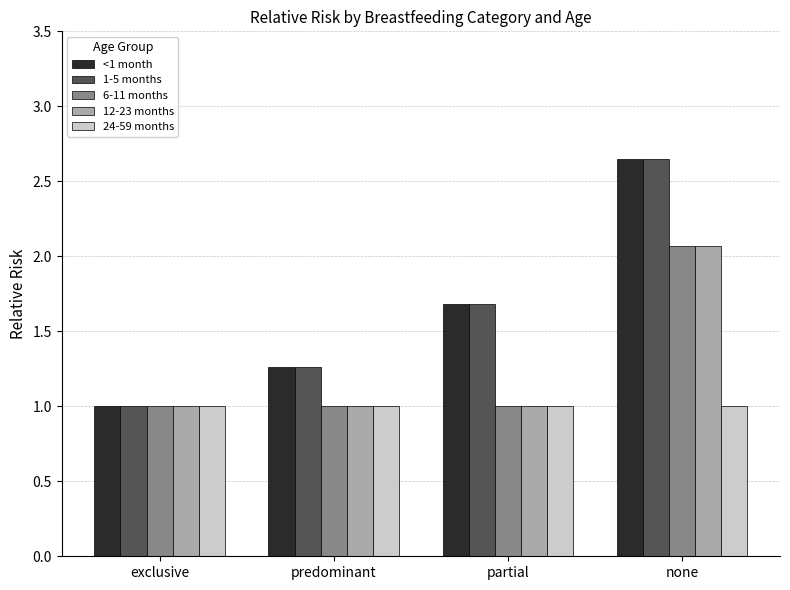

List the labels in order of <1 month value, smallest first.

exclusive, predominant, partial, none